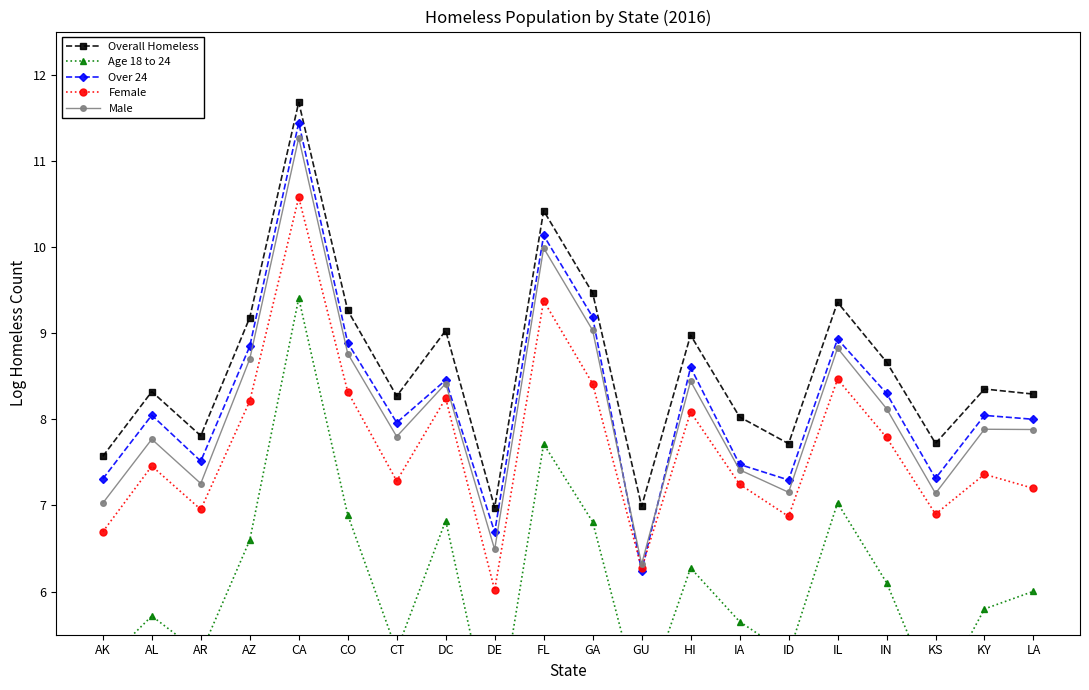

What is the total value across all series at CT?

36.6